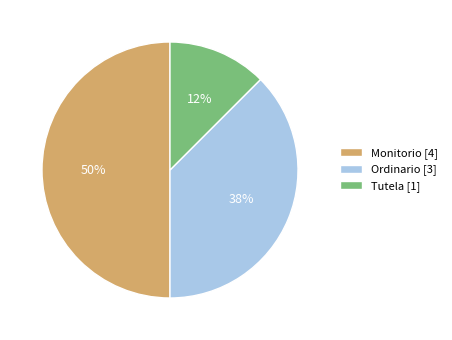

How many segments does this pie chart have?

3